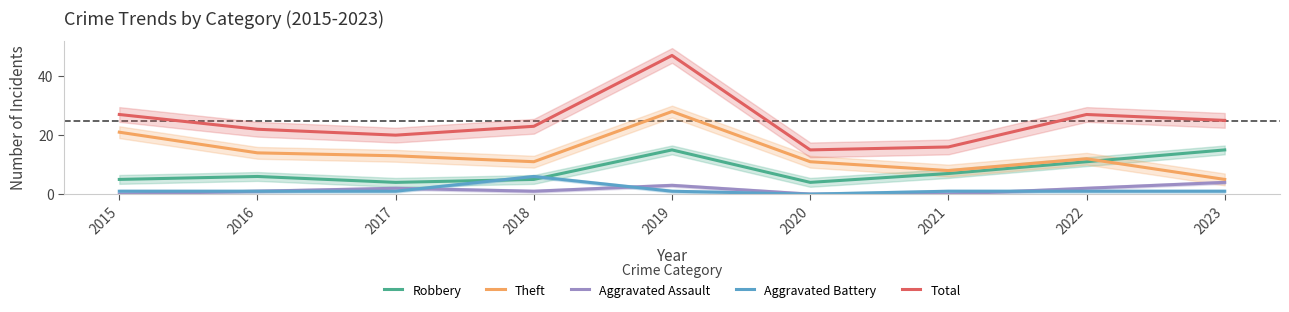

How many lines are shown in the chart?

5